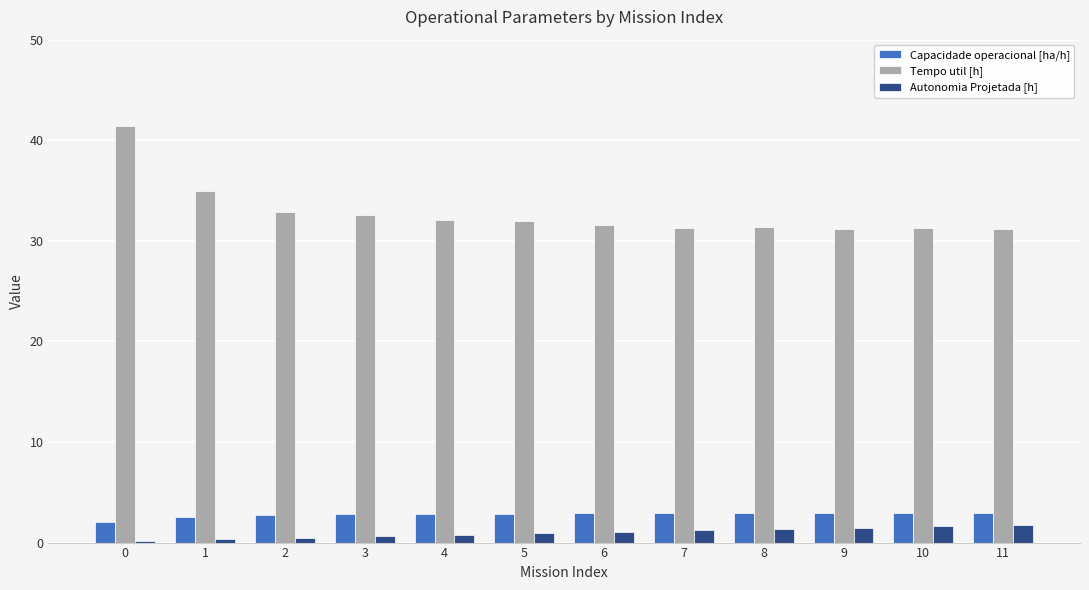

How many groups of bars are there?

12